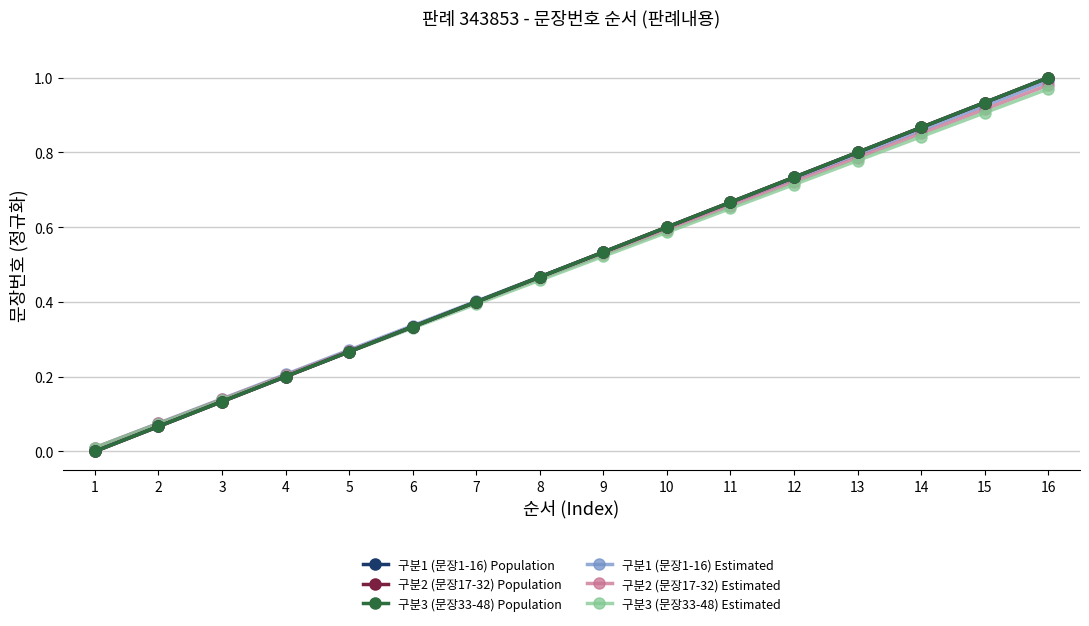

Is this an area chart (filled region under the line)?

No